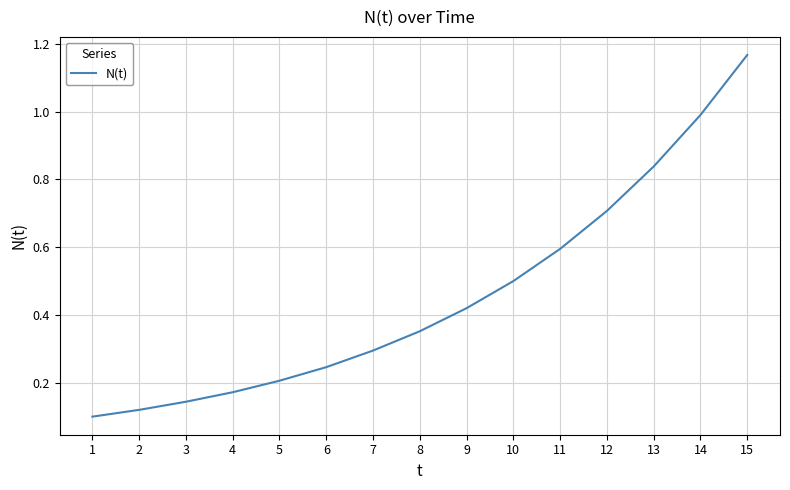

How many series are shown in this chart?

1